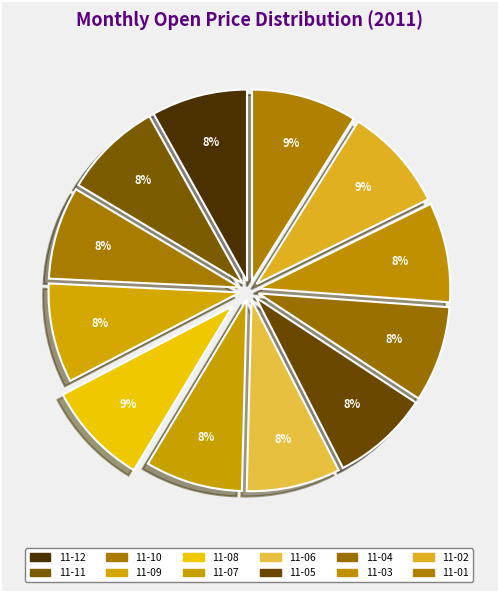

Does any single category account for the majority?

No